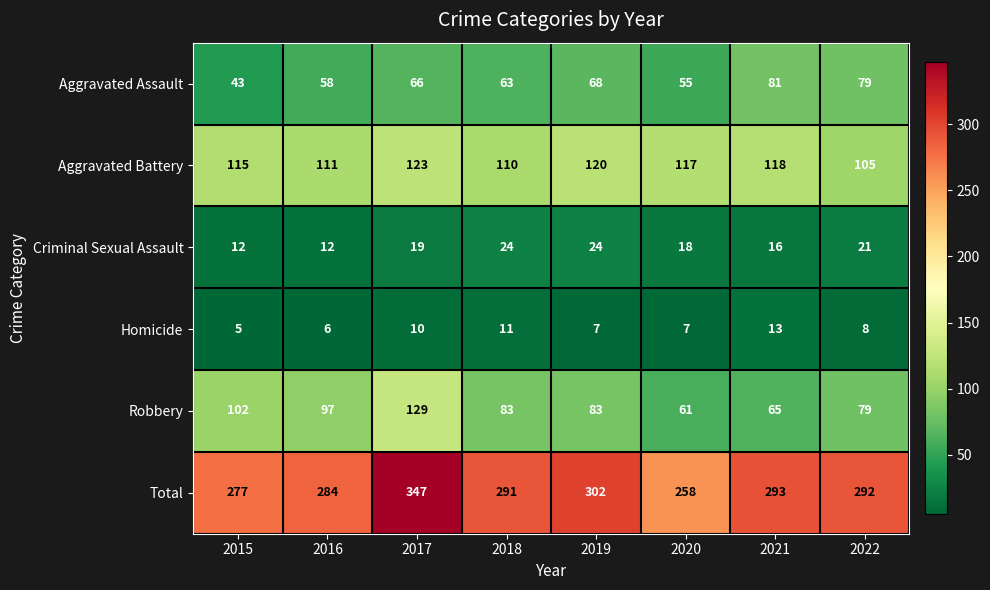

What is the maximum value shown in the chart?

347